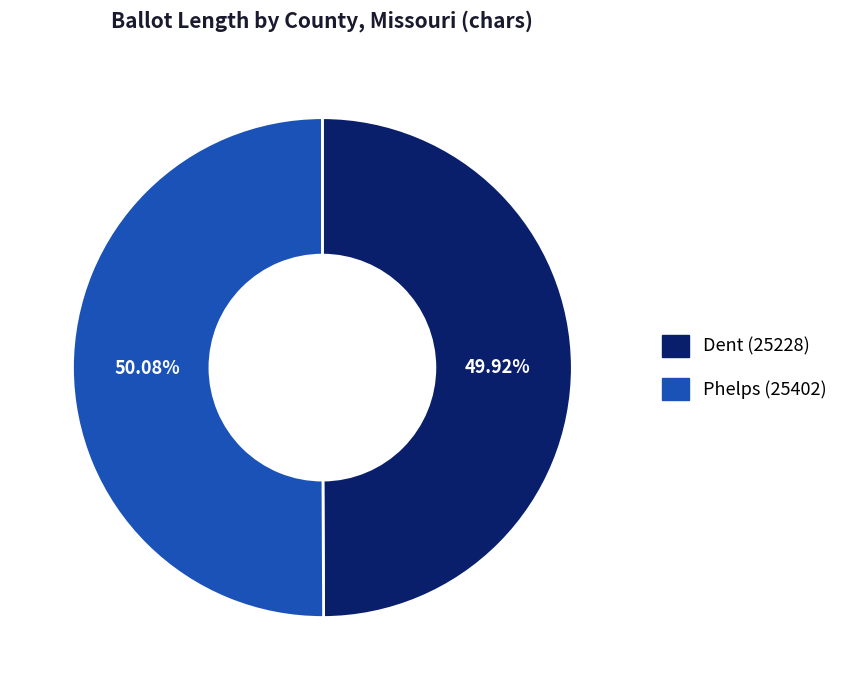

Approximately how many times larger is the value at Phelps (25402) compared to Dent (25228)?

1.0